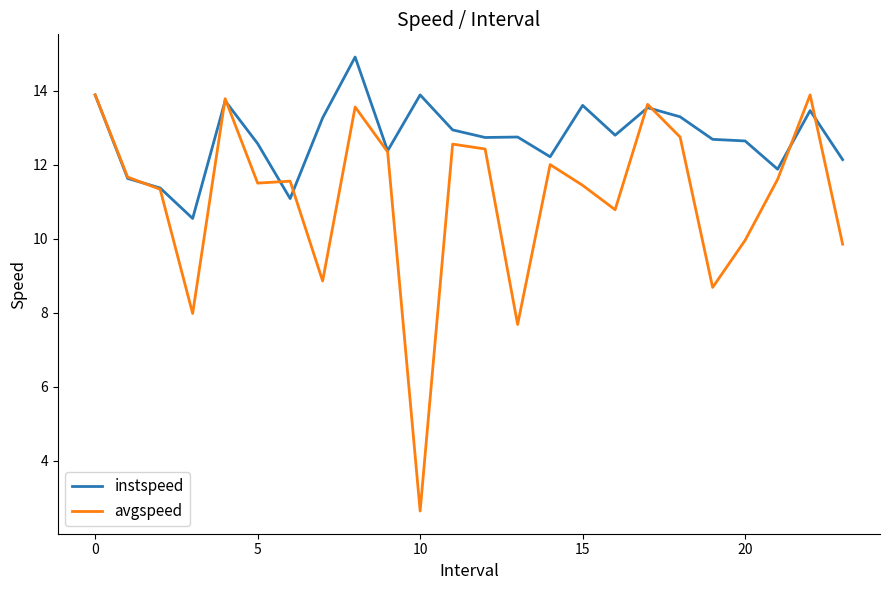

Does the chart have visible grid lines?

No